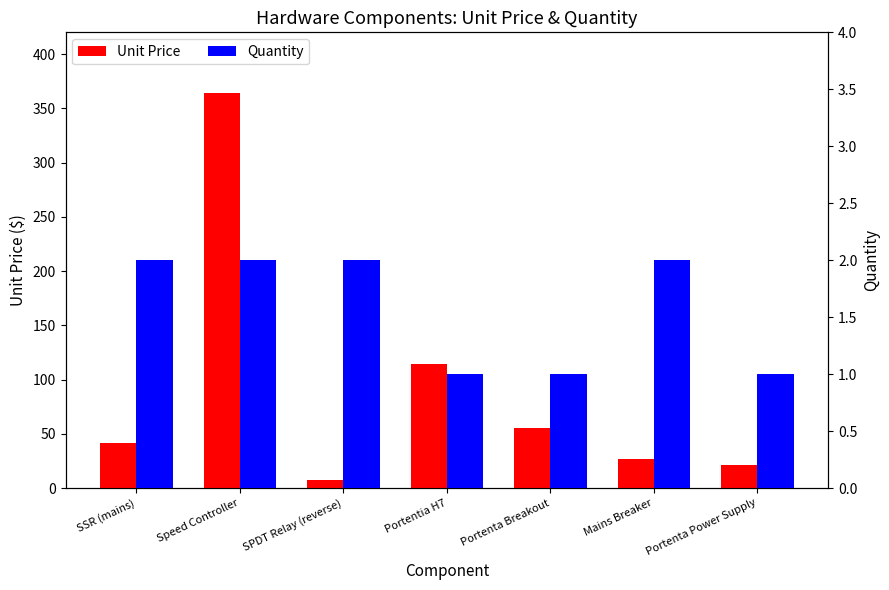

What is the value of the Unit Price bar at the 6th from the left?

26.7